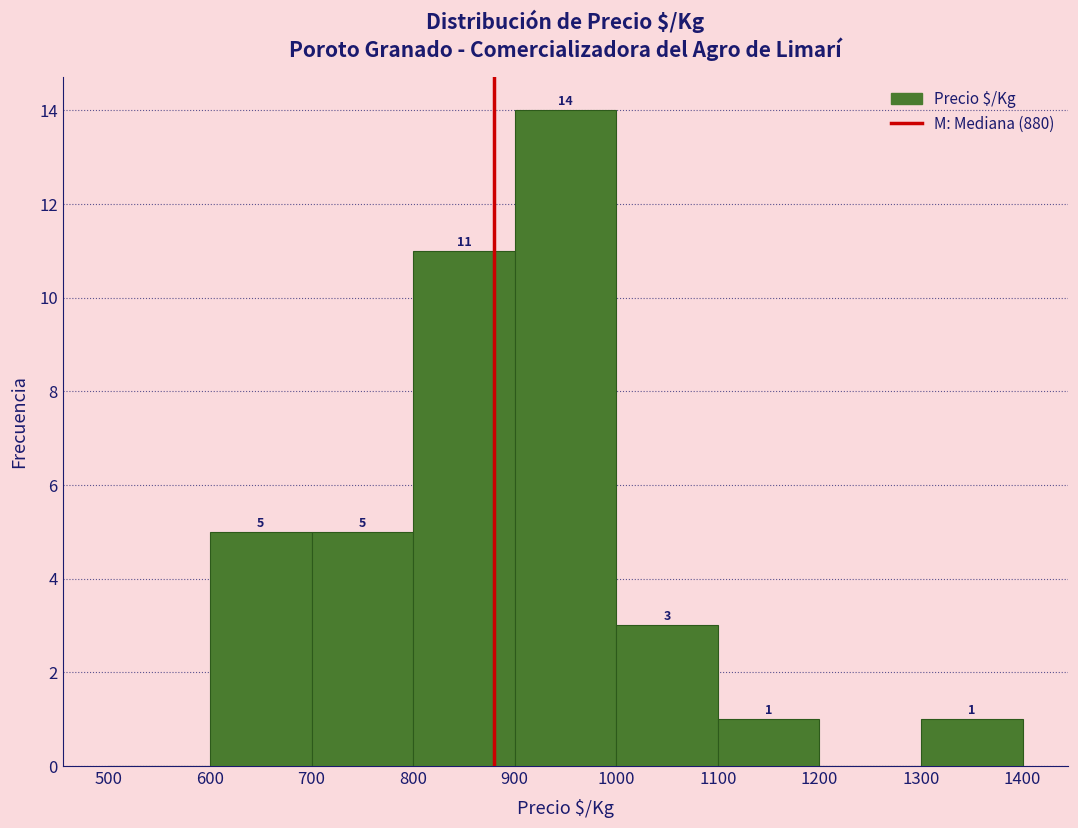

Over which range of the x-axis is the bar tallest?

900 to 1000